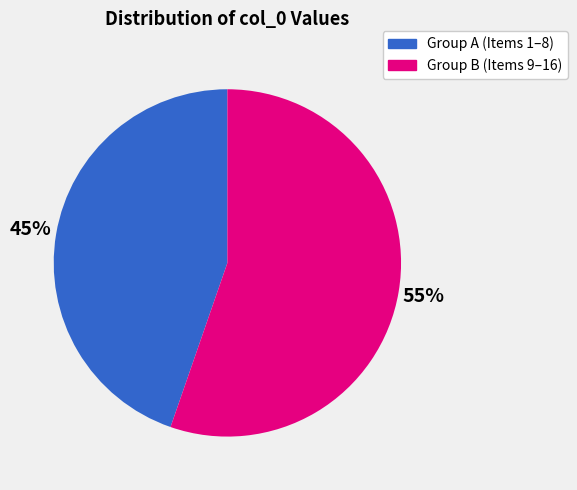

To the nearest percent, what is the average slice percentage?

50%